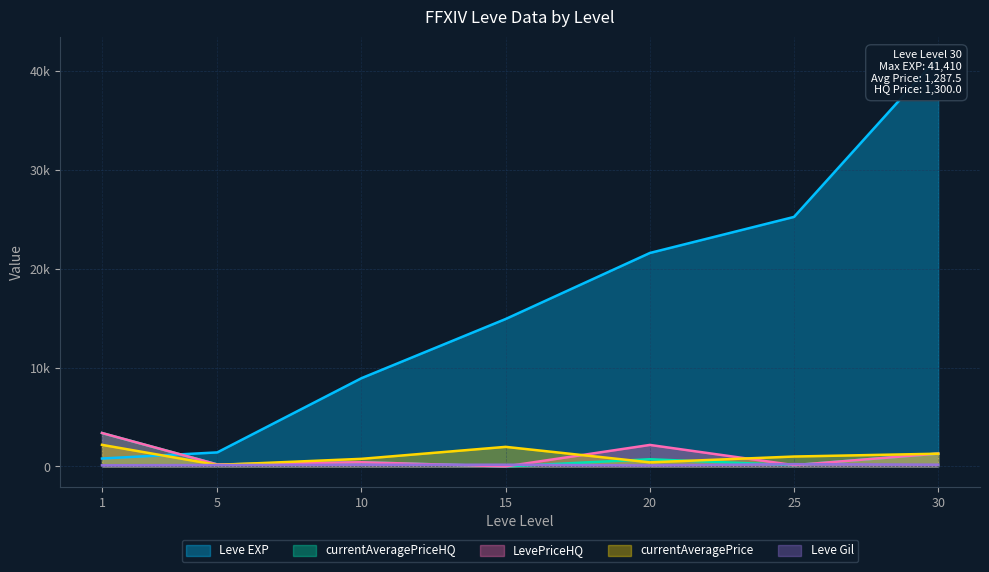

Which label corresponds to the smallest value in the chart?

15